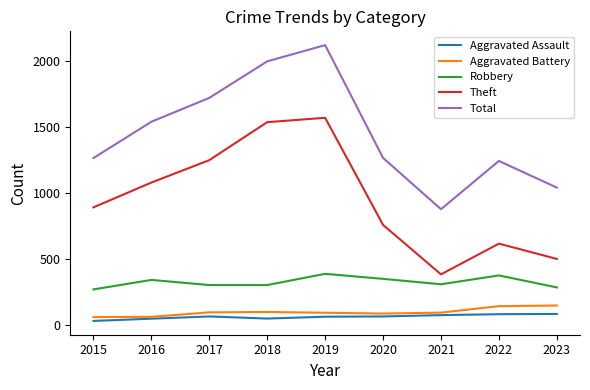

Where is Total nearest to the value 1500?

2016